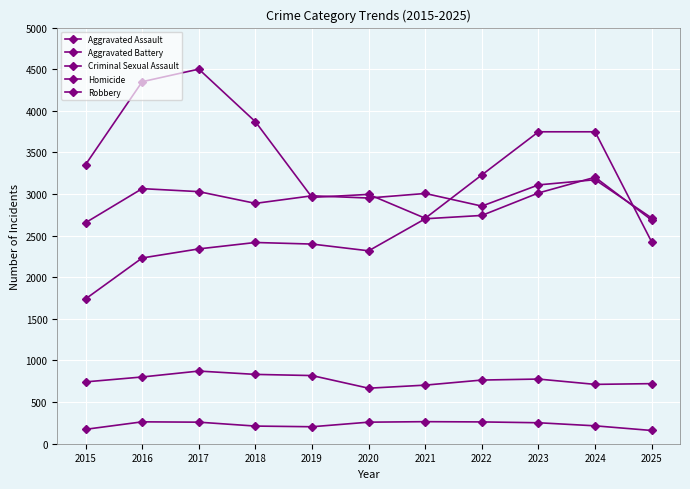

Reading left to right, list all the values displayed in this chart.

Aggravated Assault: 1740	2232	2341	2418	2399	2318	2703	2743	3013	3202	2687
Aggravated Battery: 2656	3065	3029	2888	2979	2952	3007	2855	3110	3172	2712
Criminal Sexual Assault: 743	802	873	833	819	667	704	765	777	713	722
Homicide: 173	263	259	212	204	259	265	262	252	215	159
Robbery: 3354	4350	4501	3869	2960	2996	2709	3230	3748	3748	2424